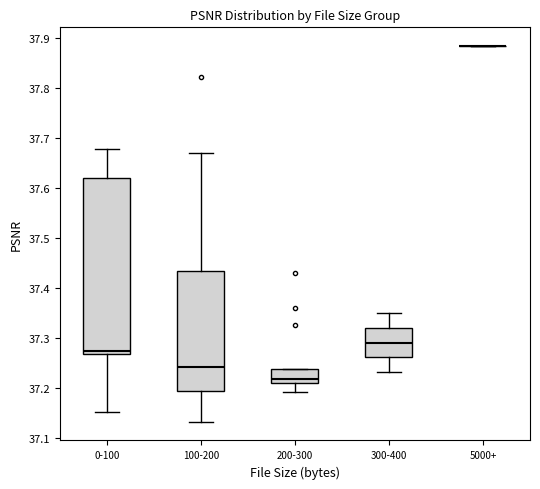

Reading left to right, read every box against the y-axis: the position of its median line, the range the box covers, and the ends of its whiskers. The values are not printed on the chart, so give them approximately, as read against the axis.

0-100: median 37.27 (just above the box's lower edge), box 37.27 to 37.62, whiskers 37.15 to 37.68
100-200: median 37.24, box 37.19 to 37.43, whiskers 37.13 to 37.67
200-300: median 37.22, box 37.21 to 37.24, whiskers 37.19 to 37.24
300-400: median 37.29, box 37.26 to 37.32, whiskers 37.23 to 37.35
5000+: box collapsed to a line at 37.88, whiskers 37.88 to 37.88